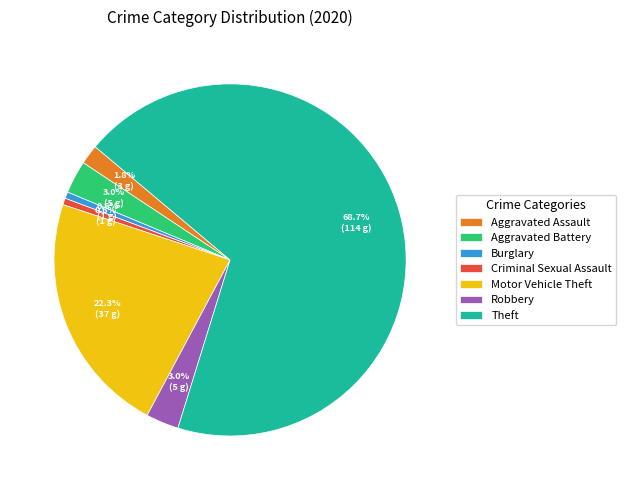

Count the number of slices in the pie.

7